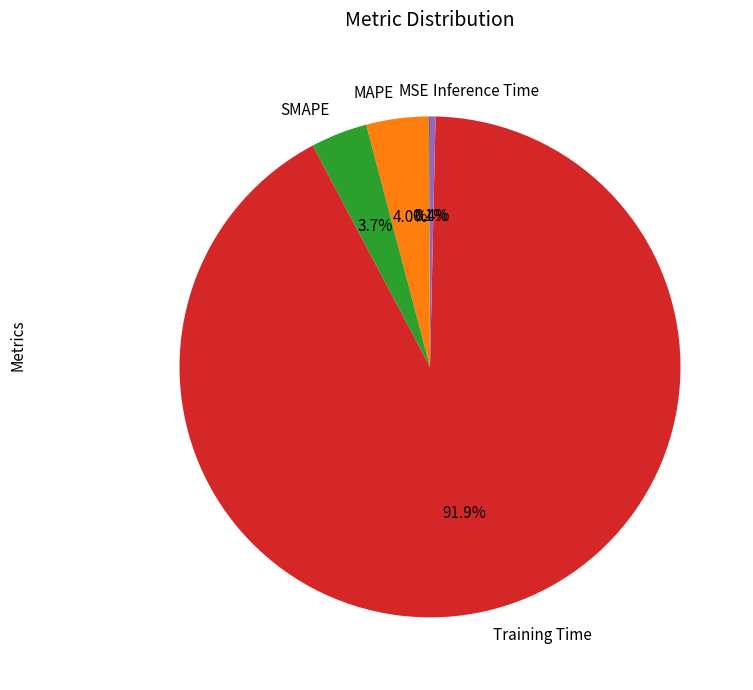

Do SMAPE and MAPE together represent more than half of the pie?

No